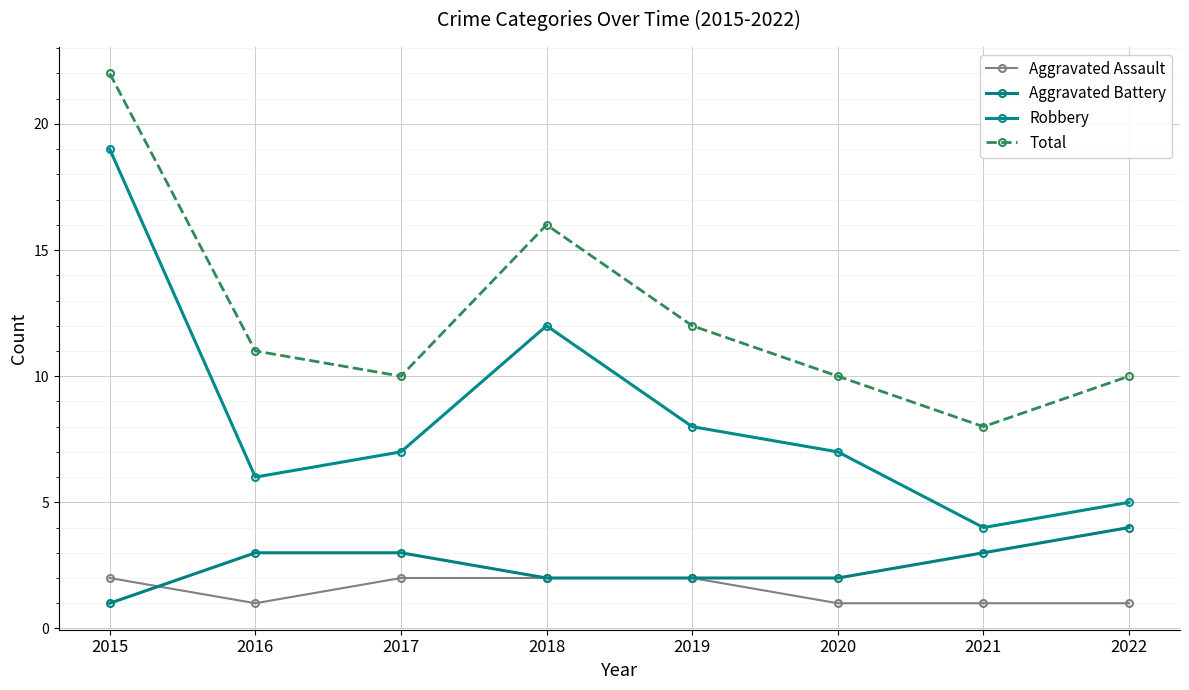

What is the approximate value of Robbery at 2015?

19